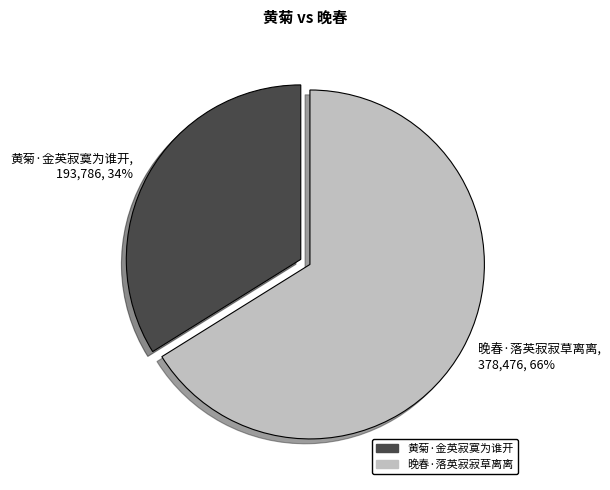

Which category has the biggest portion of the pie?

晚春·落英寂寂草离离